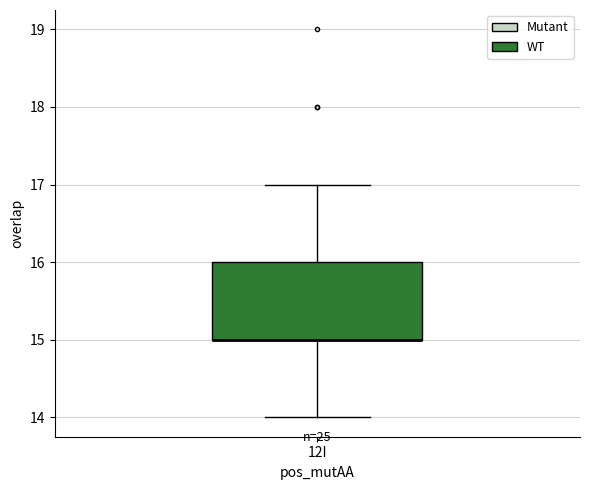

Read this box plot against the y-axis: the position of the median line, the range covered by the box, and the ends of both whiskers. The values are not printed on the chart, so give them approximately, as read against the axis.

median 15 (drawn on the box's lower edge), box 15 to 16, whiskers 14 to 17